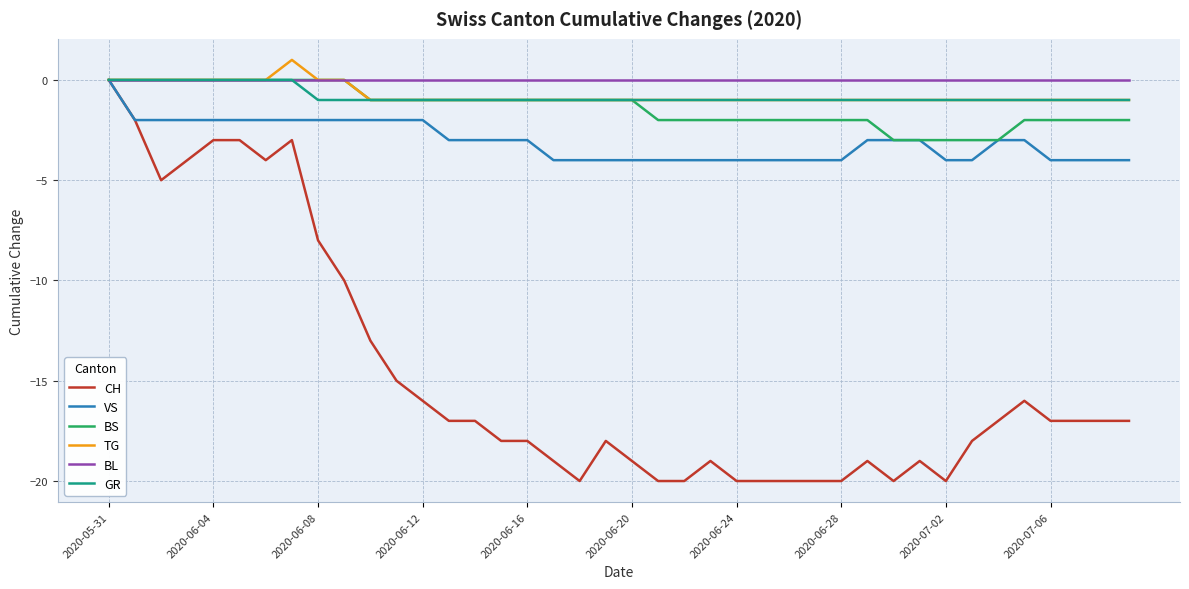

Which series has the widest spread of values?

CH